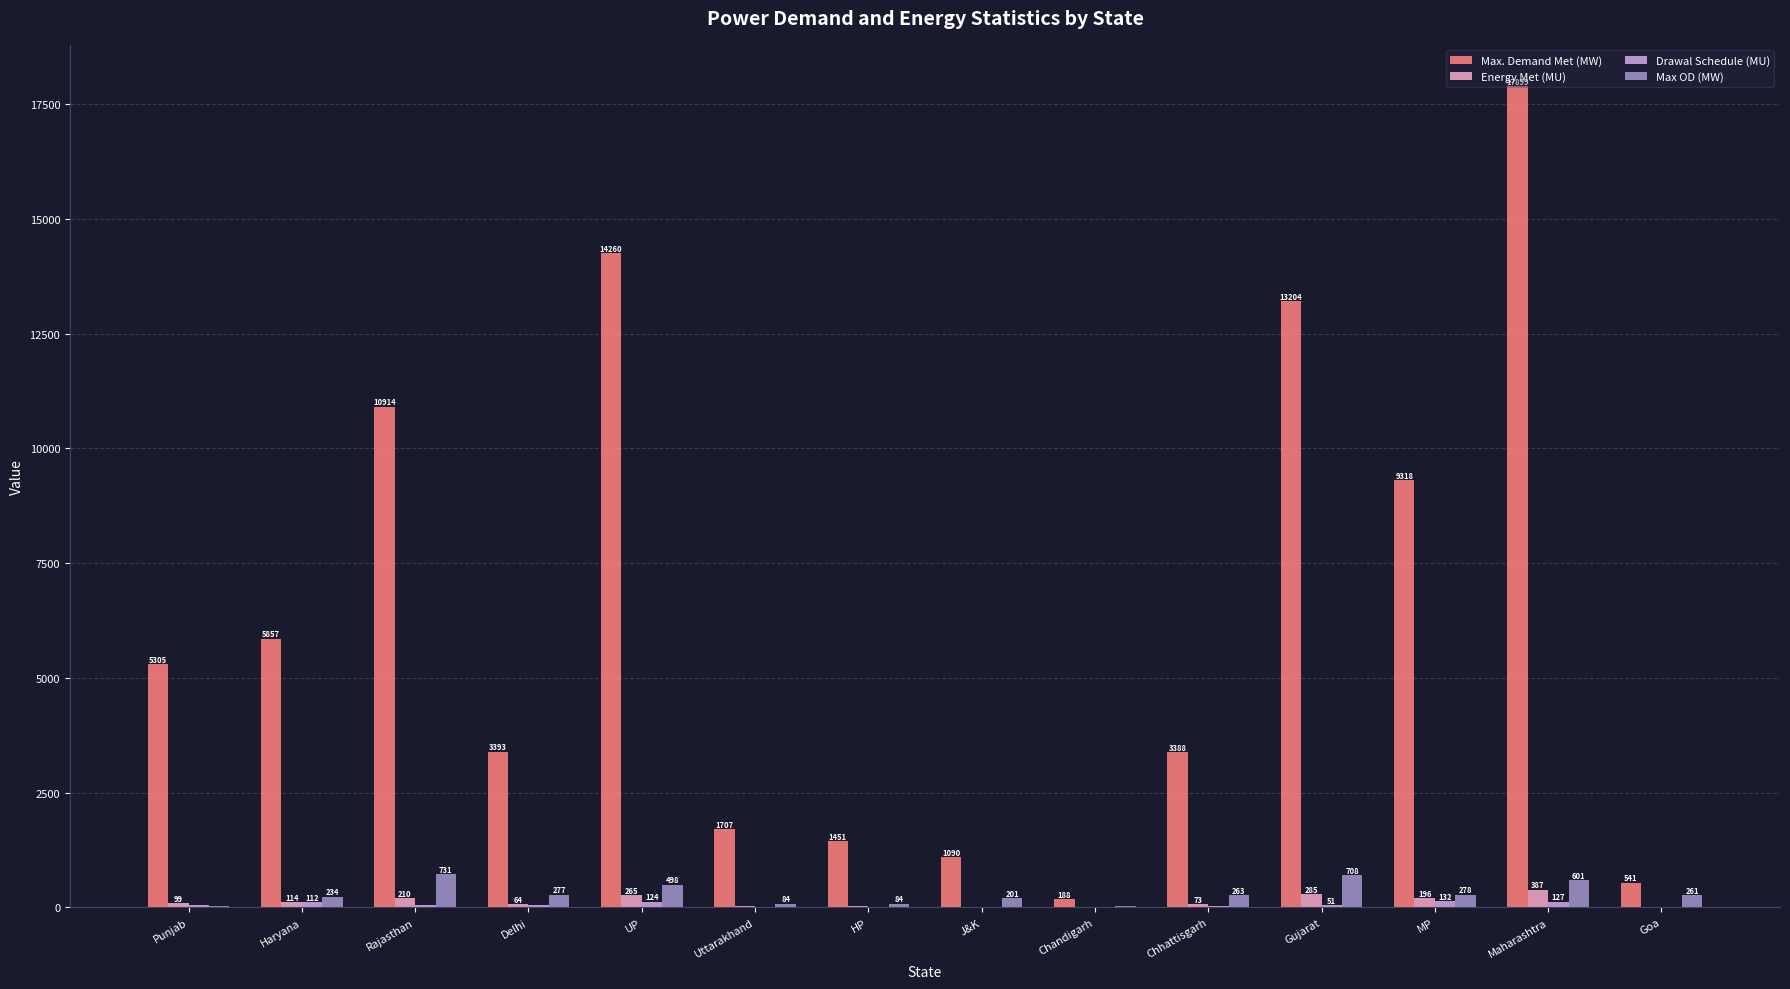

What is the sum of all Max. Demand Met (MW) values?

88515.0